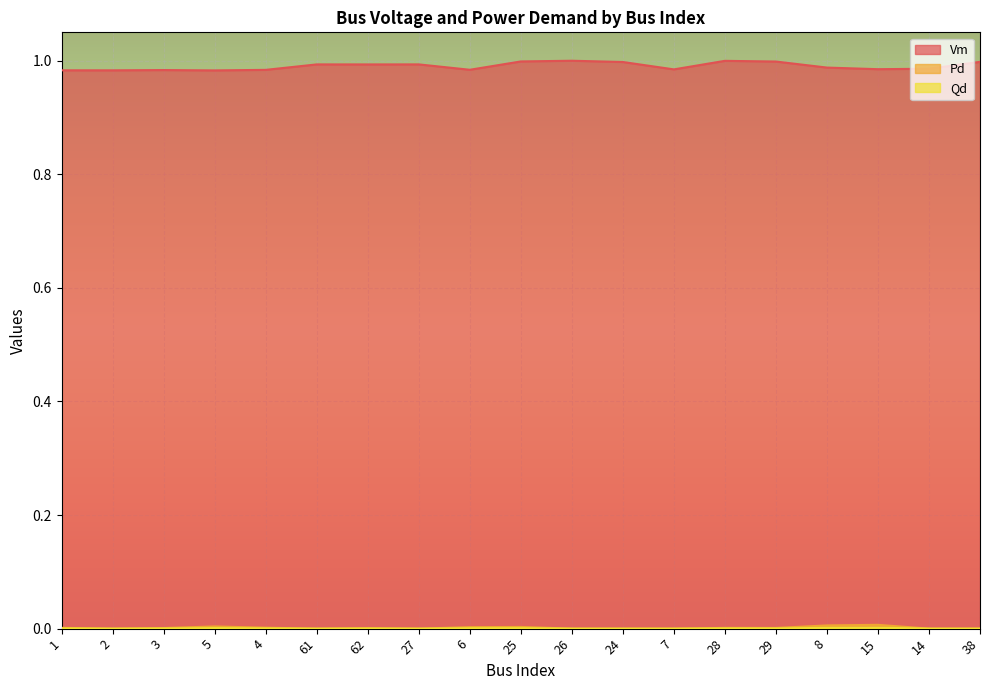

What is the label of the 13th point from the left?

7